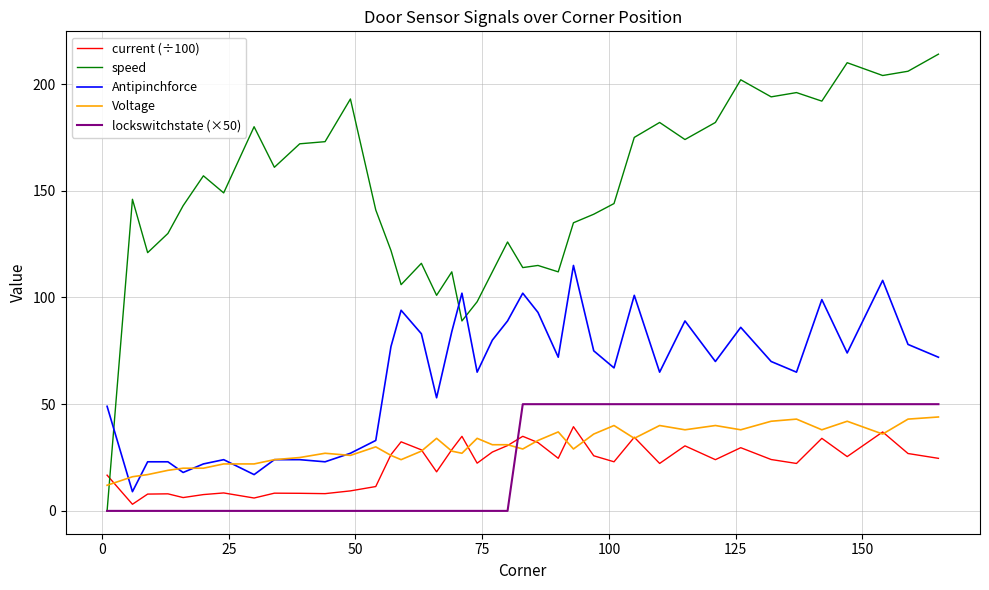

What is the difference between the second highest and second lowest values in the Voltage series?

27.0